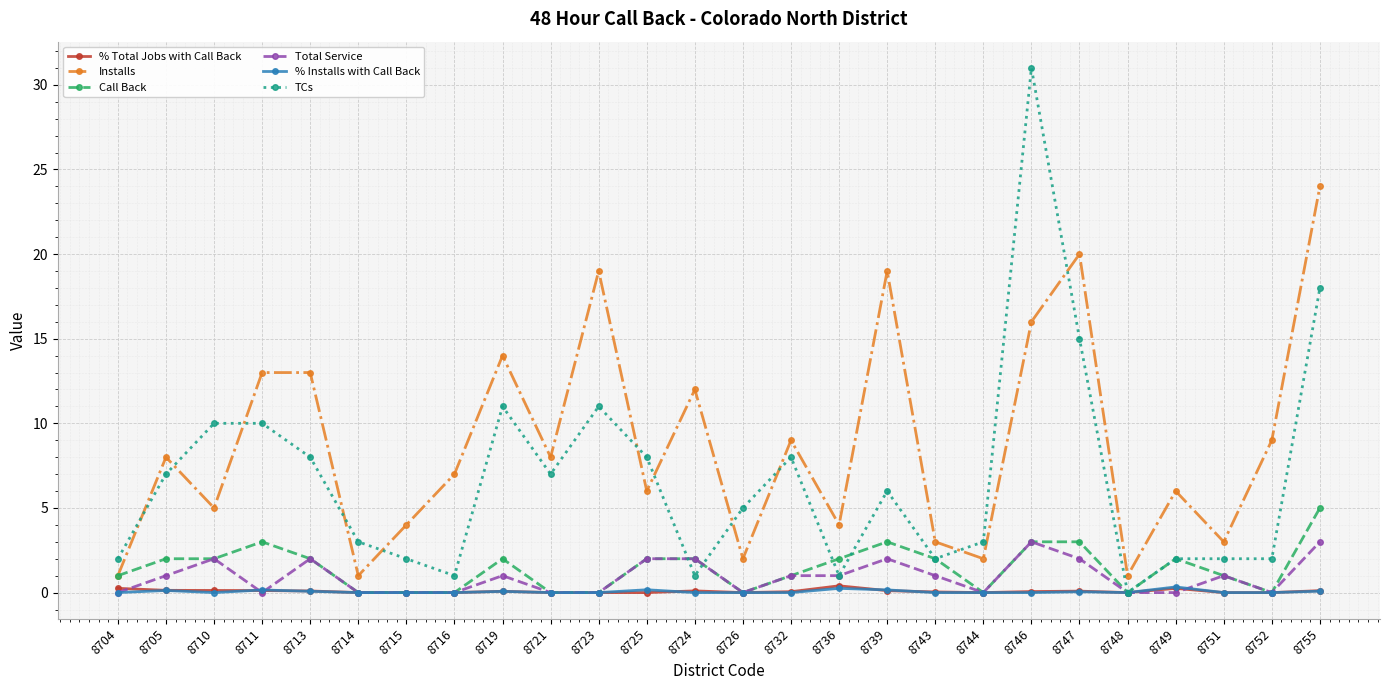

True or false: Total Service has more than 2 points higher than both neighbors.

True